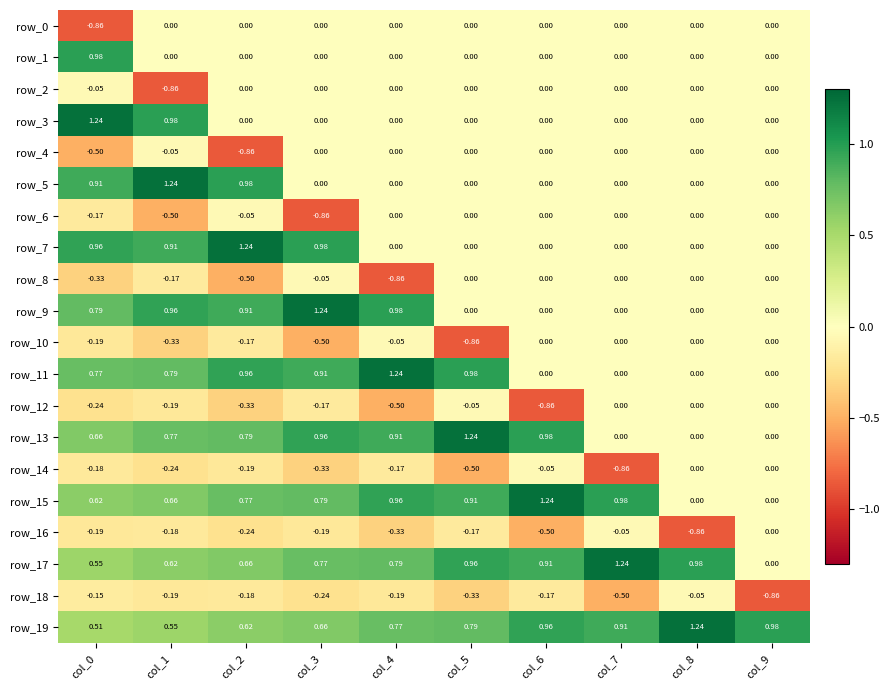

Is the value of row_18 at col_3 greater than the value of row_16 at col_8?

Yes